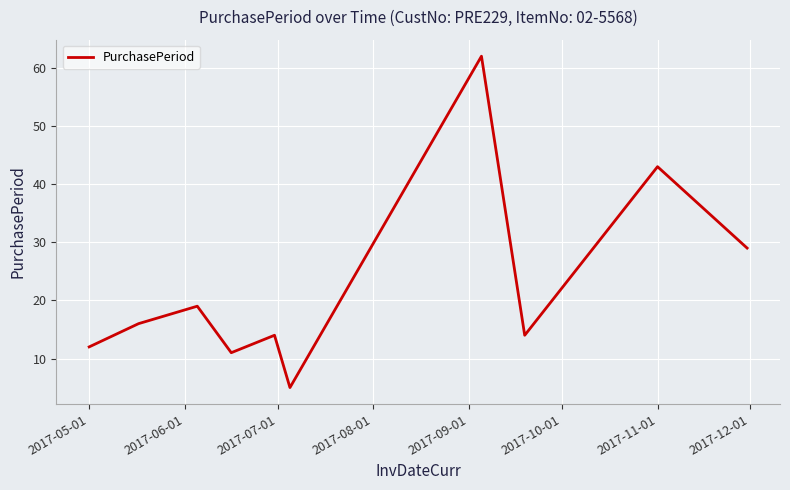

How many lines are shown in the chart?

1